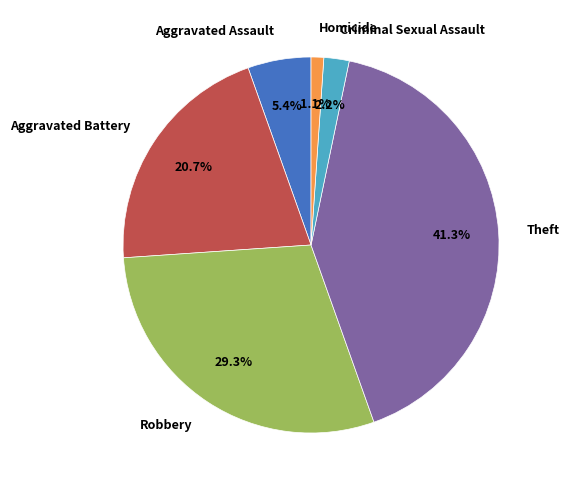

What percentage is the Aggravated Assault slice, to the nearest percent?

5%